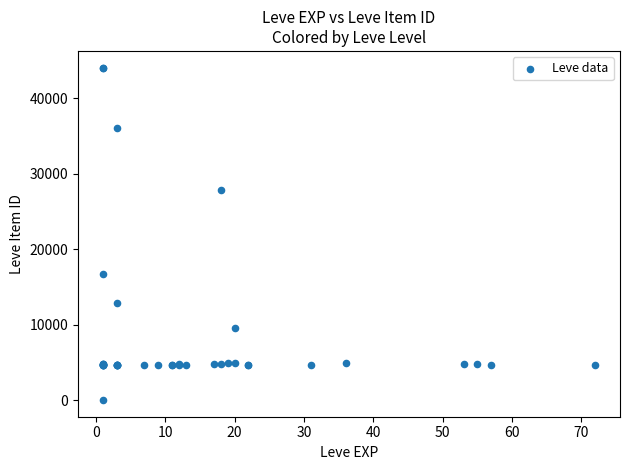

What Y value in the scatter plot is closest to 22050?

16734